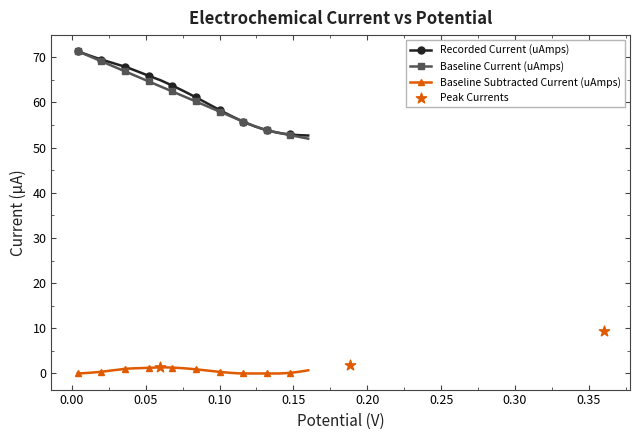

Which series has the largest total across all categories?

Recorded Current (uAmps)